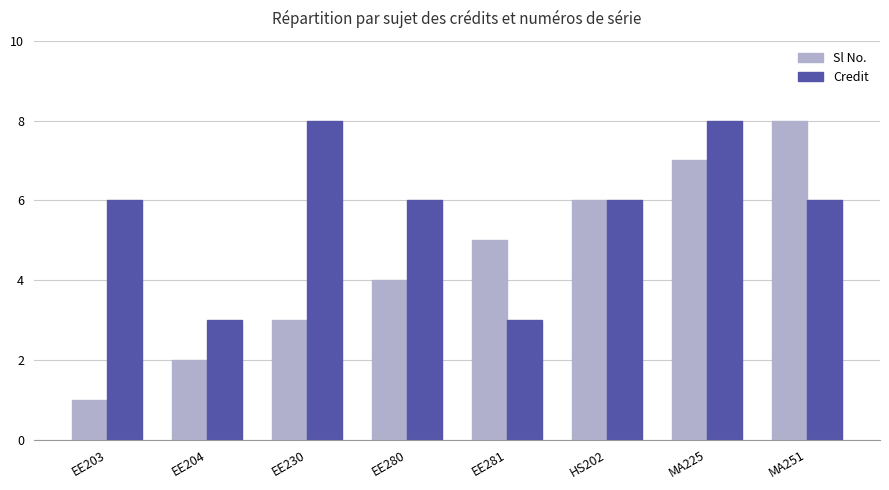

At MA251, list the series in order from smallest to largest.

Credit, Sl No.